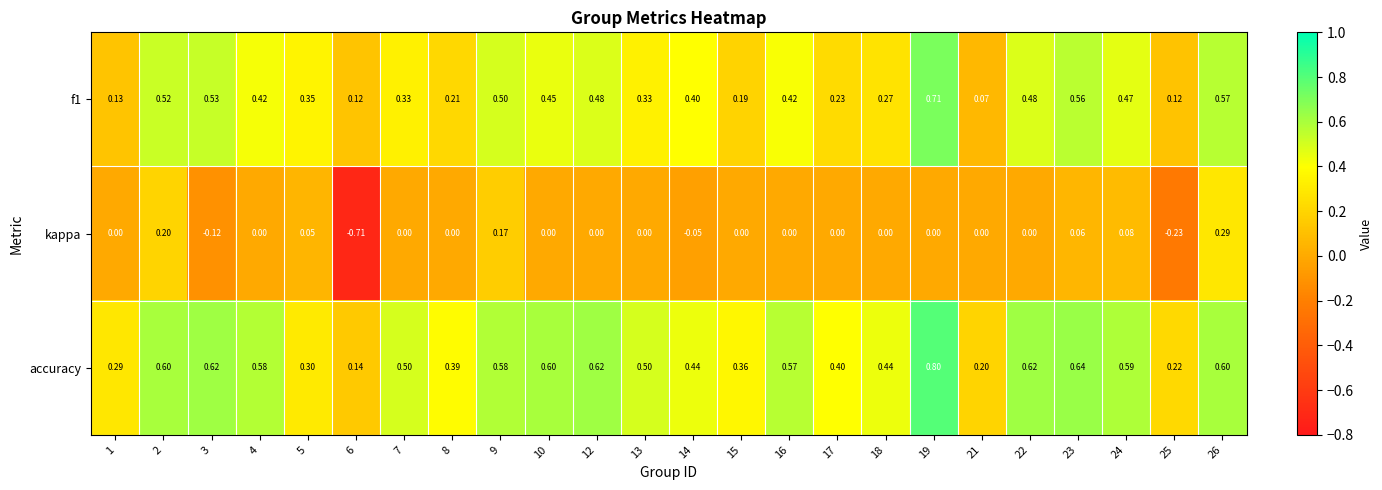

At which category is the sum across all series the highest?

19